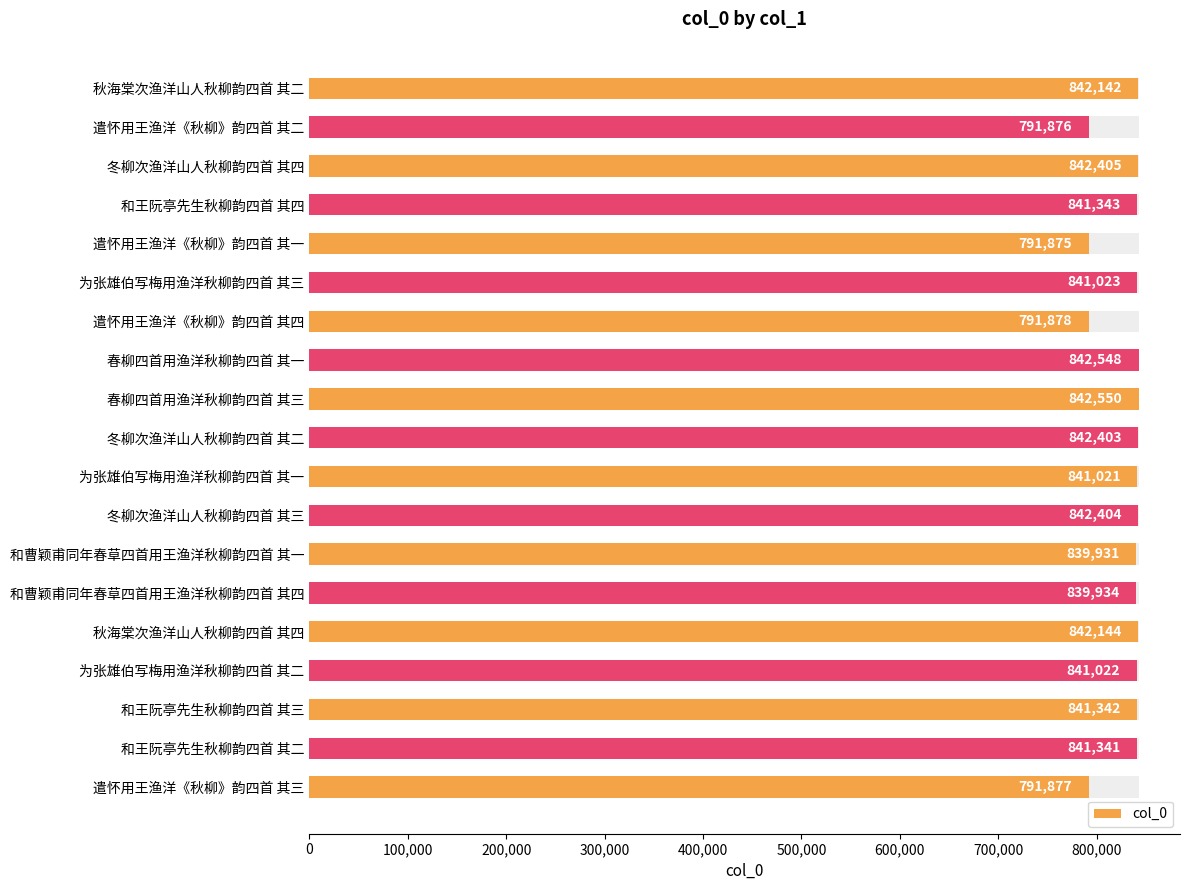

What is the difference between the second highest and minimum values?

50673